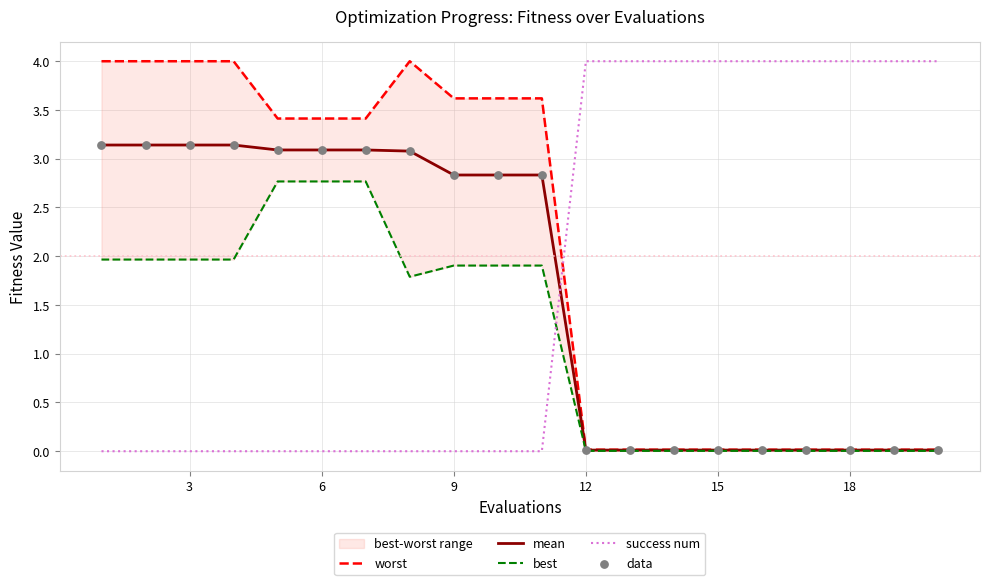

Which series has the largest total across all categories?

worst